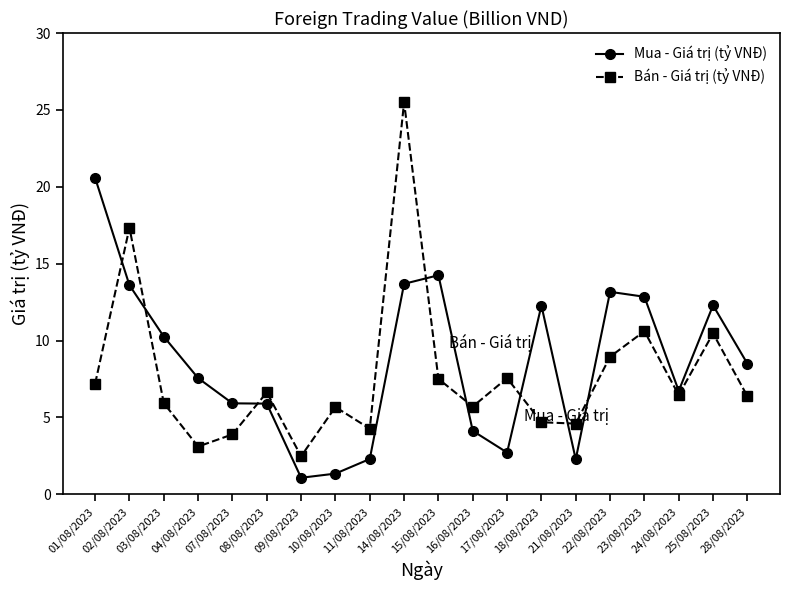

What is the label of the 3rd point from the left?

03/08/2023